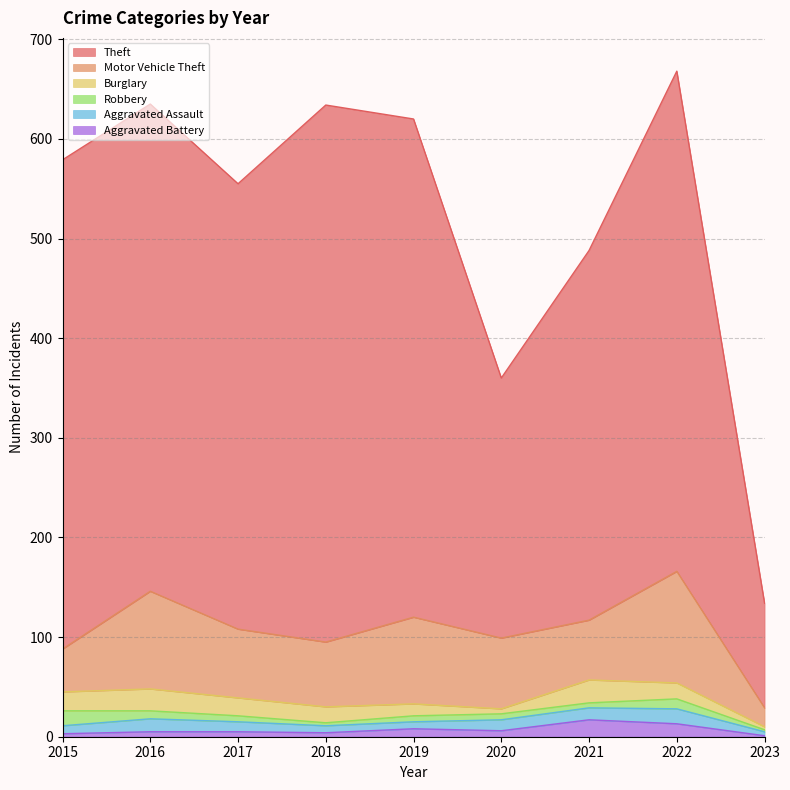

Which series has the widest spread of values?

Theft